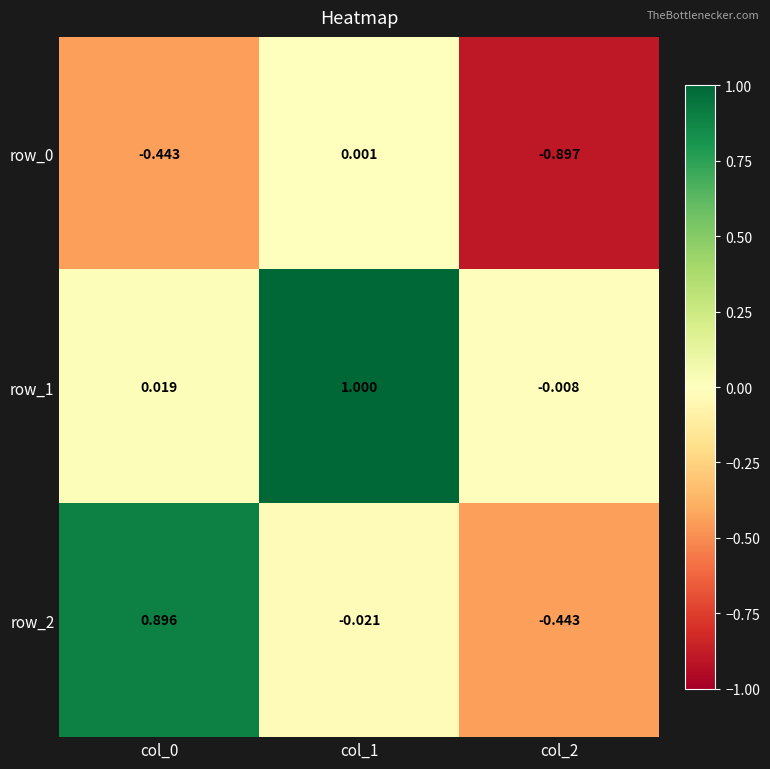

The value of row_2 at col_0 is 0.9. True or false?

True